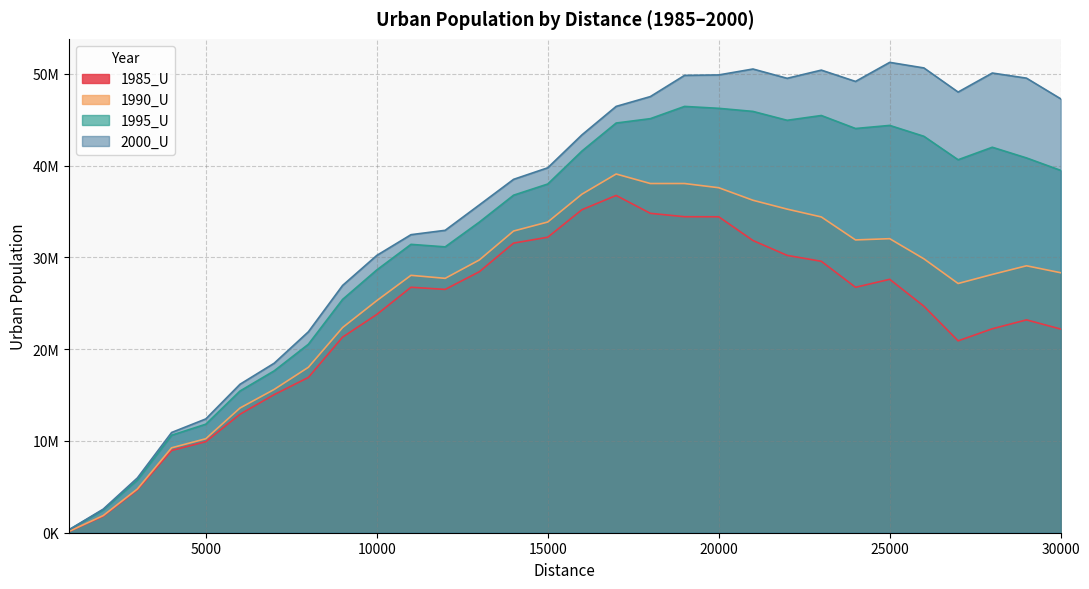

Read the 1995_U value at 7000, to the nearest 50.

17641800